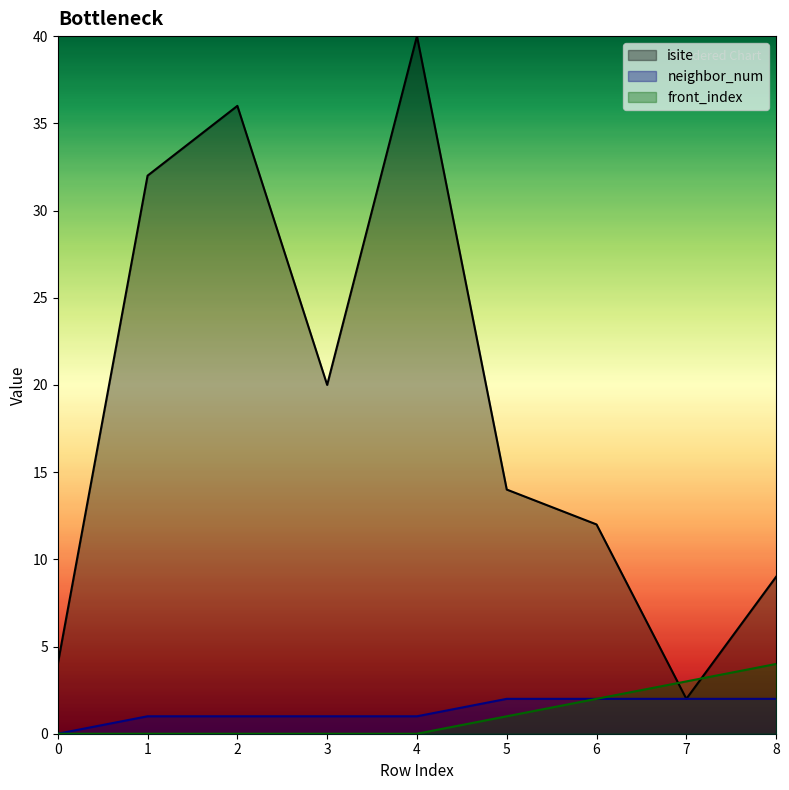

What is the value of the isite point at the 8th from the left?

2